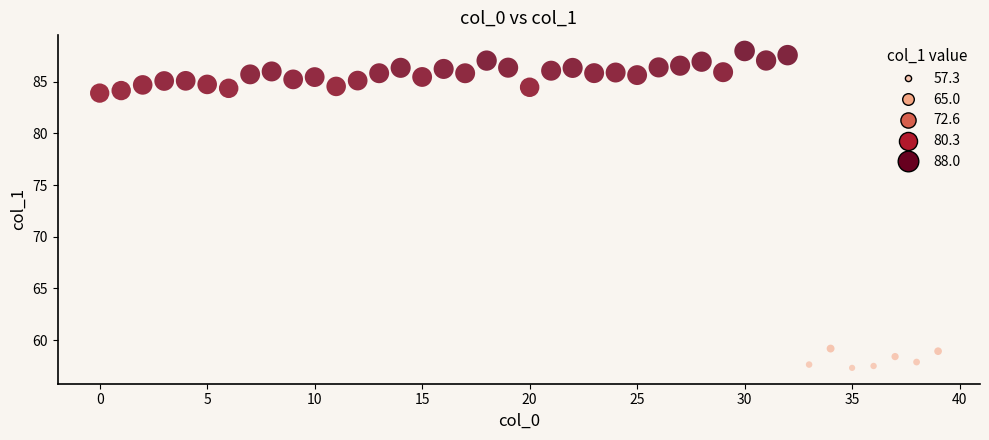

What is the range of Y values (max minus min)?

30.7